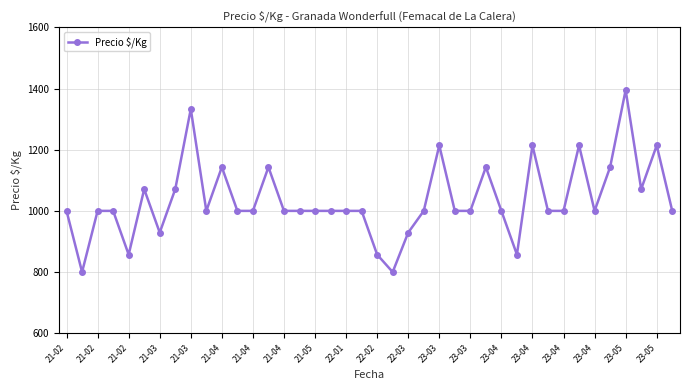

Count the values in the range 1000 to 1143.

27